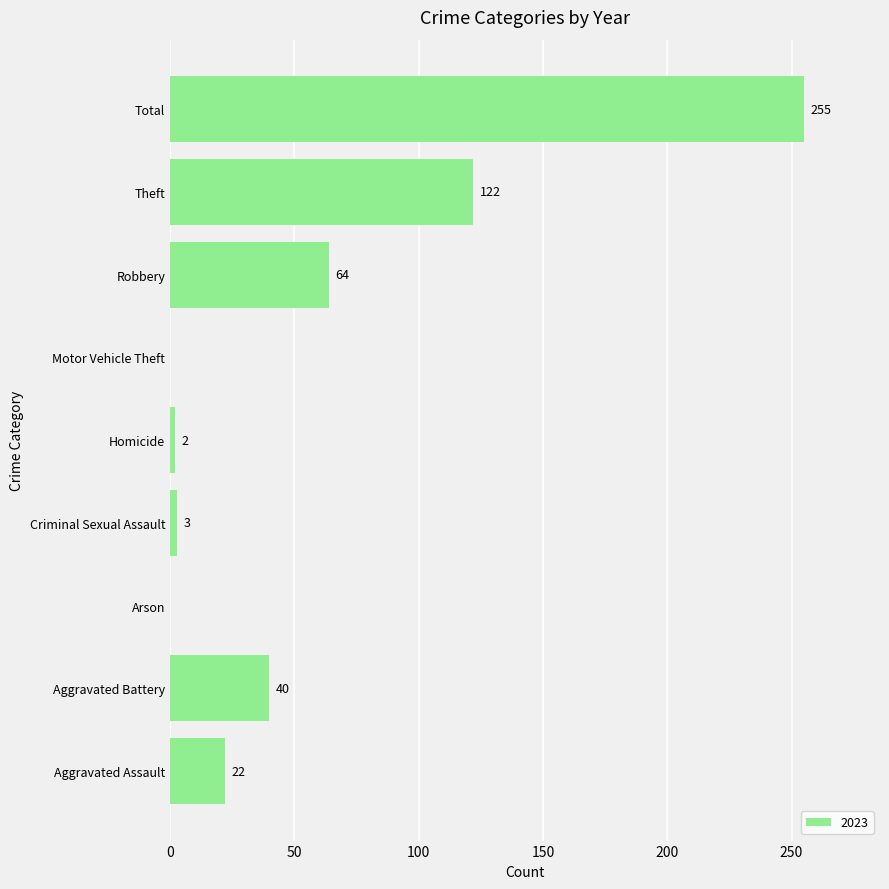

Does the chart contain stacked bars?

No